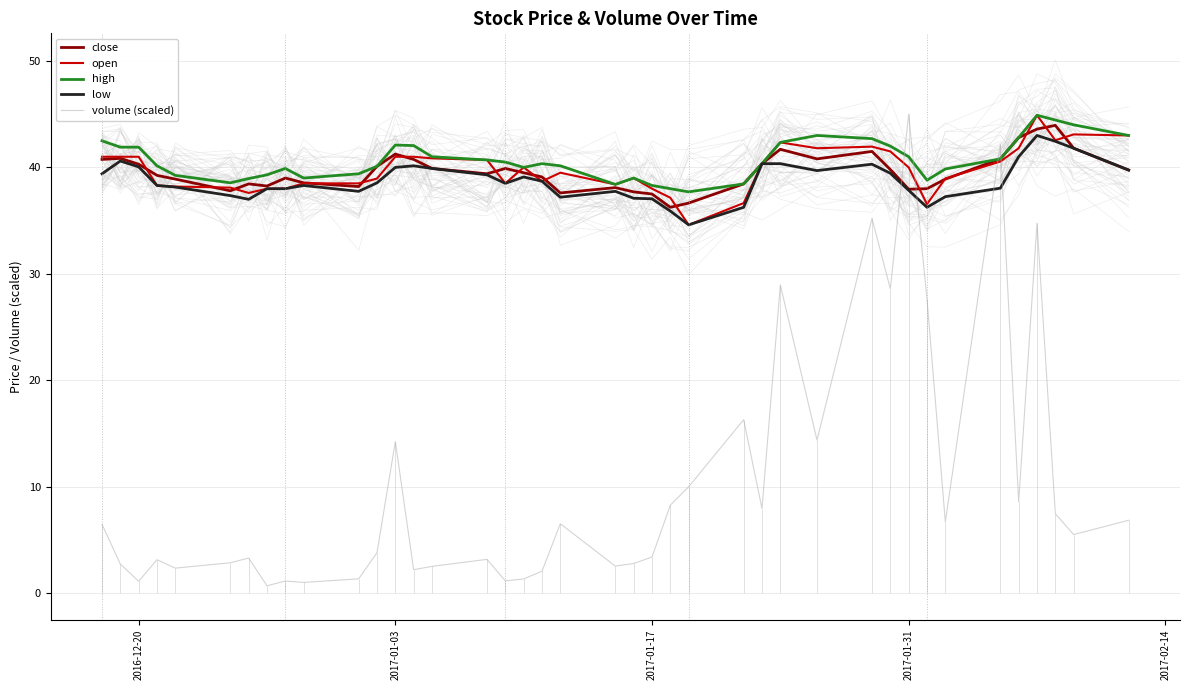

Which series has the largest total across all categories?

high